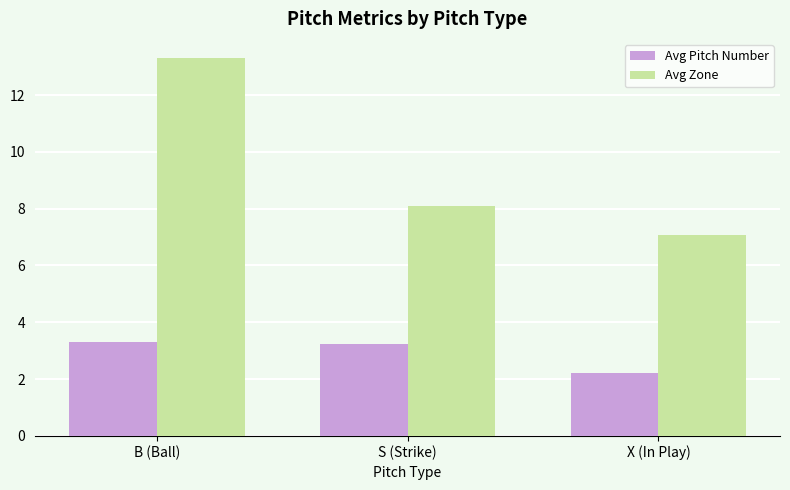

Is it true that Avg Zone equals 8.1 at S (Strike)?

True